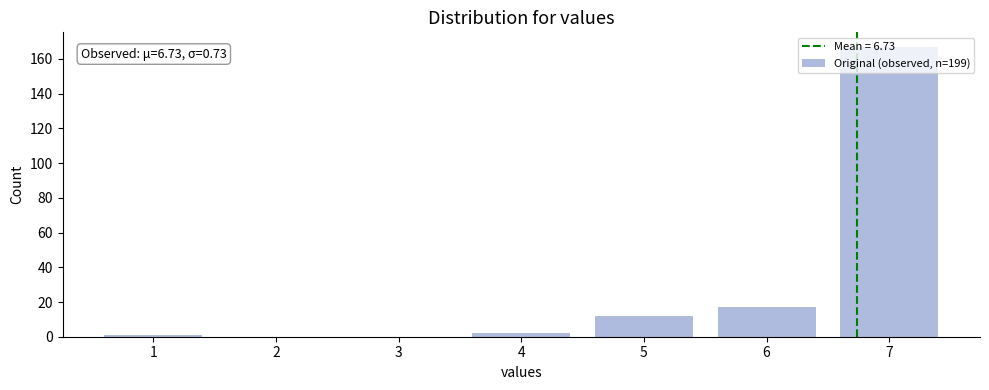

Over which range of the x-axis is the bar tallest?

6.5 to 7.5